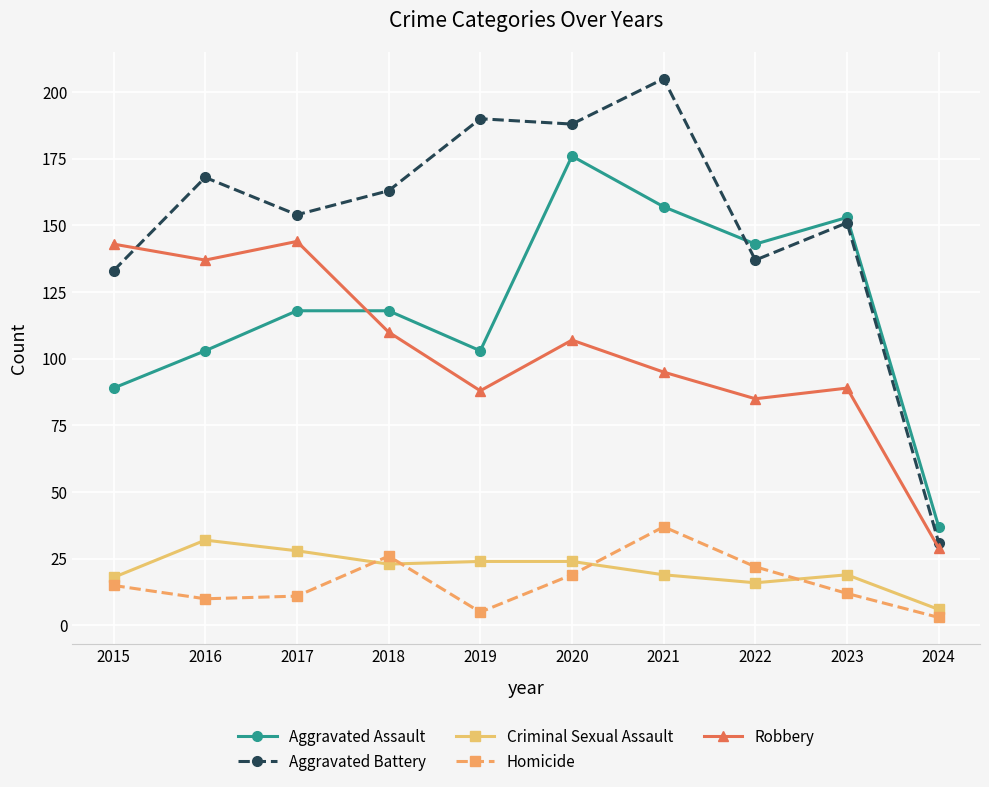

In Robbery, how many points are higher than both neighbors (excluding endpoints)?

3